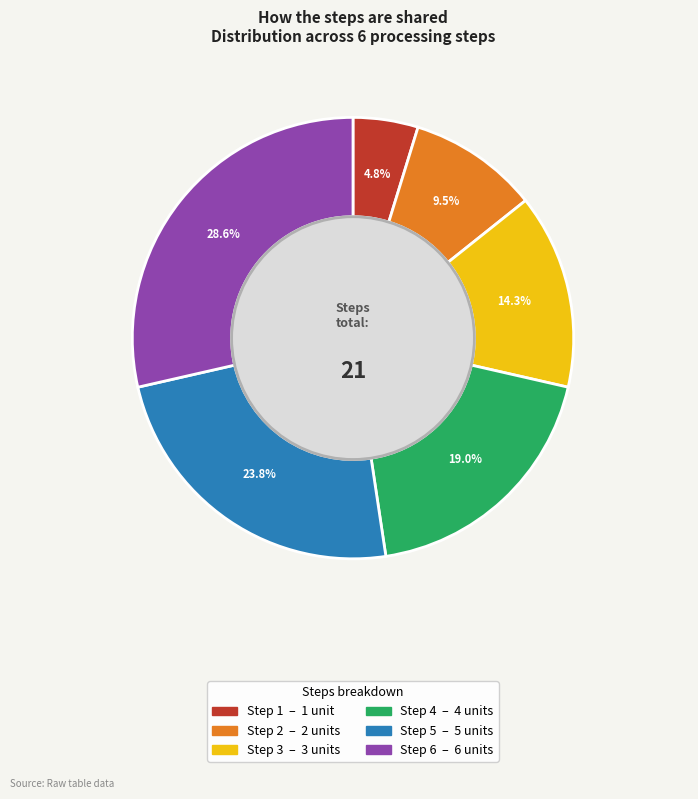

Is there a majority slice in this chart?

No